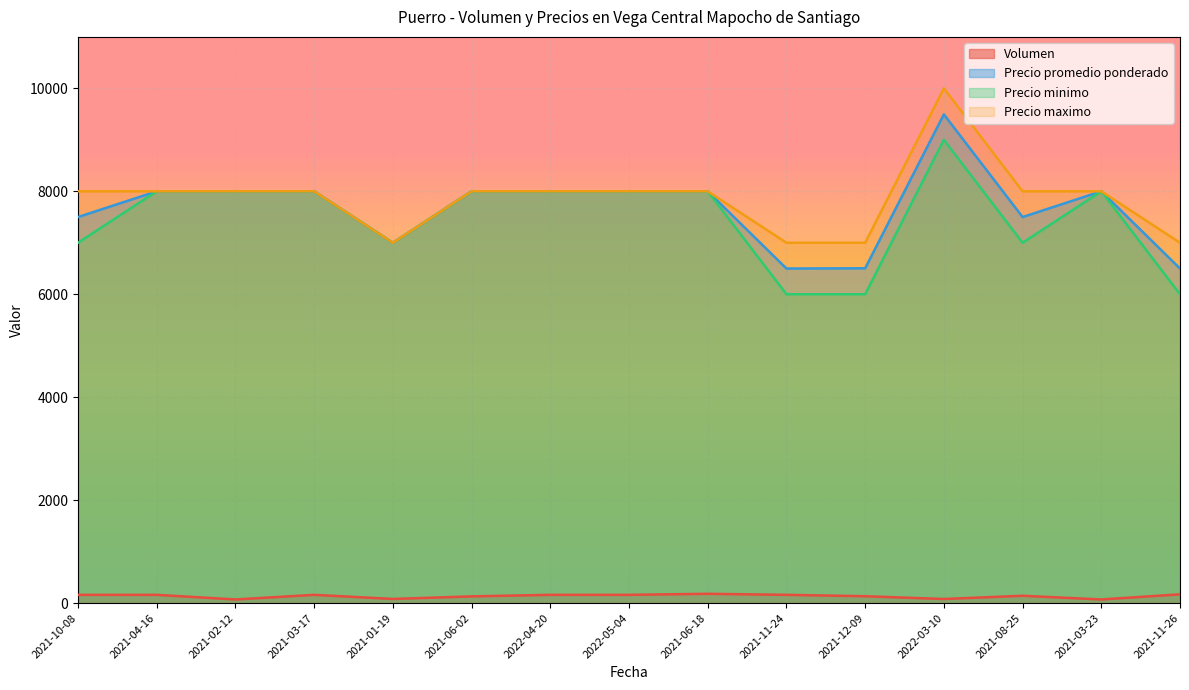

What is the minimum value for Precio promedio ponderado?

6500